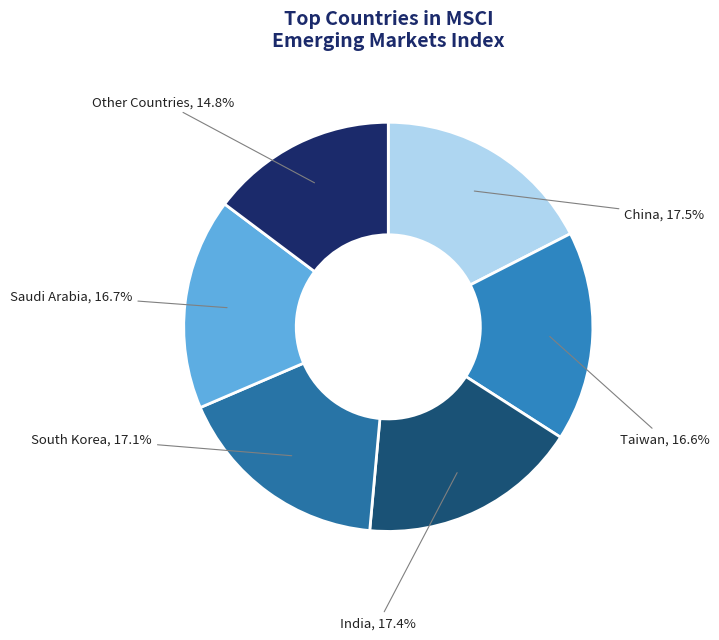

Does China account for over 50% of the chart?

No